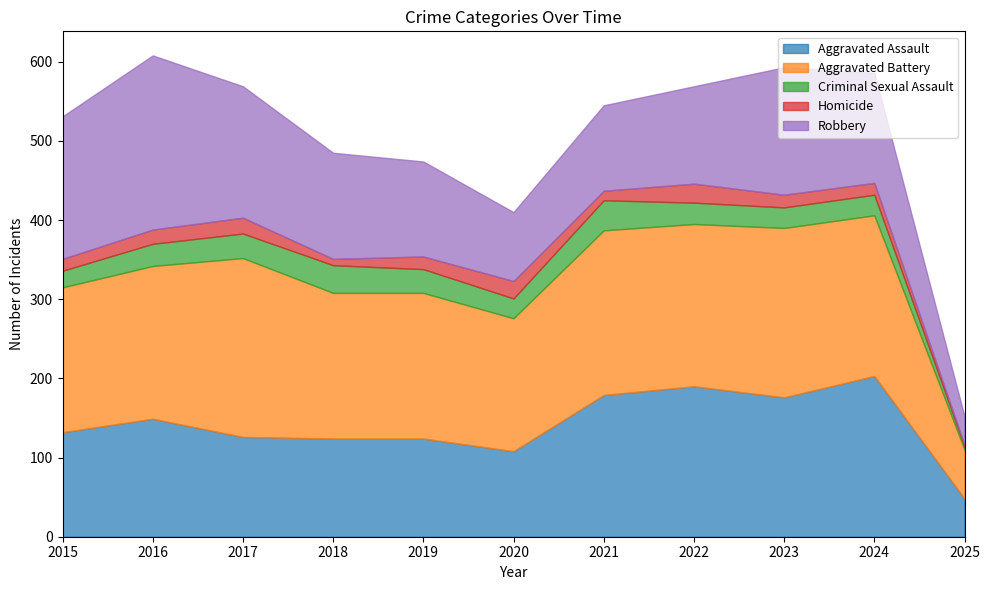

Reading right to left, what are all the values shown in this chart?

Aggravated Assault: 2025=48	2024=203	2023=176	2022=190	2021=179	2020=108	2019=124	2018=124	2017=126	2016=149	2015=132
Aggravated Battery: 2025=62	2024=203	2023=214	2022=205	2021=208	2020=168	2019=184	2018=184	2017=226	2016=193	2015=183
Criminal Sexual Assault: 2025=4	2024=26	2023=26	2022=27	2021=38	2020=25	2019=30	2018=35	2017=31	2016=28	2015=21
Homicide: 2025=2	2024=15	2023=16	2022=24	2021=12	2020=22	2019=16	2018=8	2017=20	2016=18	2015=15
Robbery: 2025=36	2024=139	2023=161	2022=123	2021=108	2020=87	2019=120	2018=134	2017=166	2016=220	2015=180